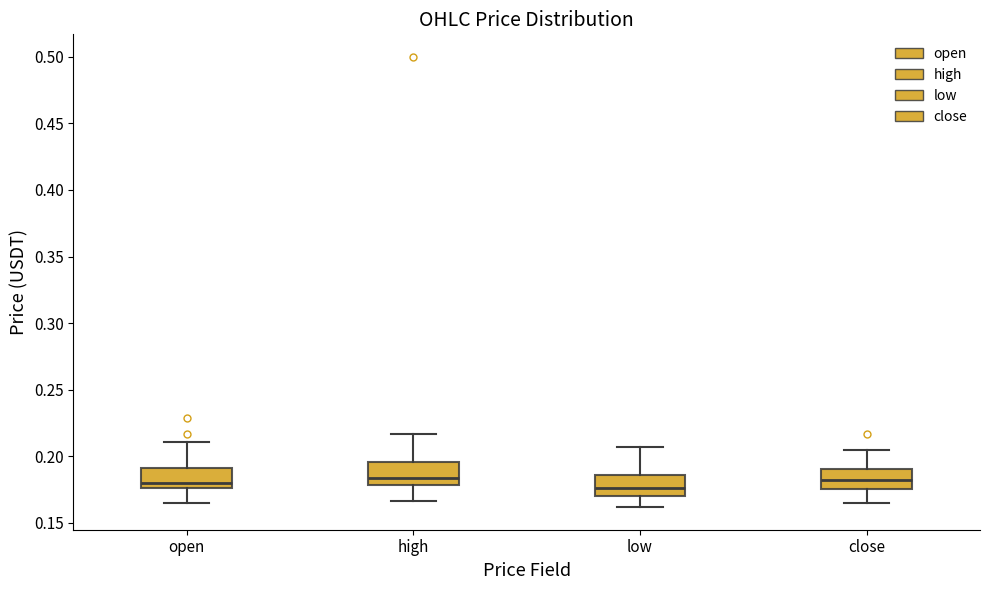

Where is the upper edge of the box for high on the y-axis? The values are not printed on the chart, so give them approximately, as read against the axis.

0.195